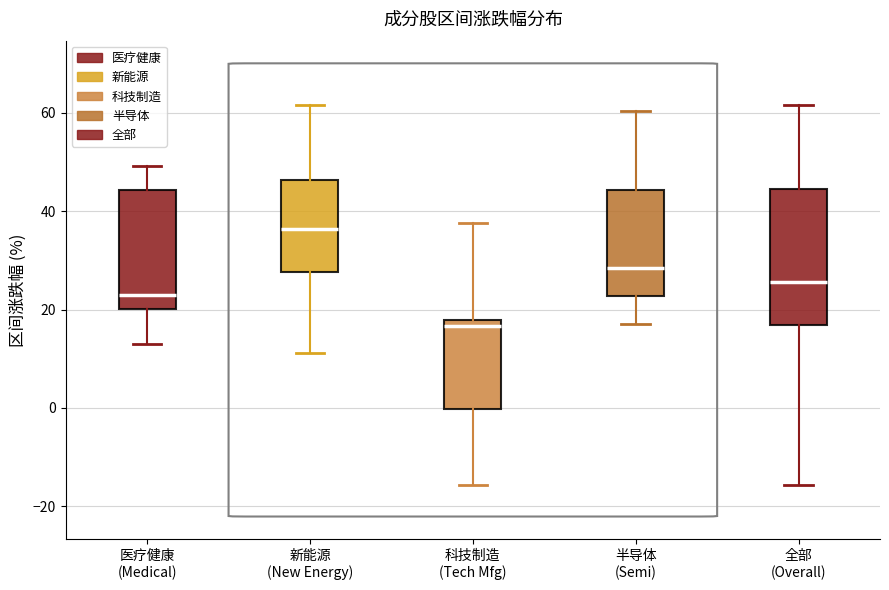

Which box's median line is the lowest?

科技制造 (Tech Mfg)